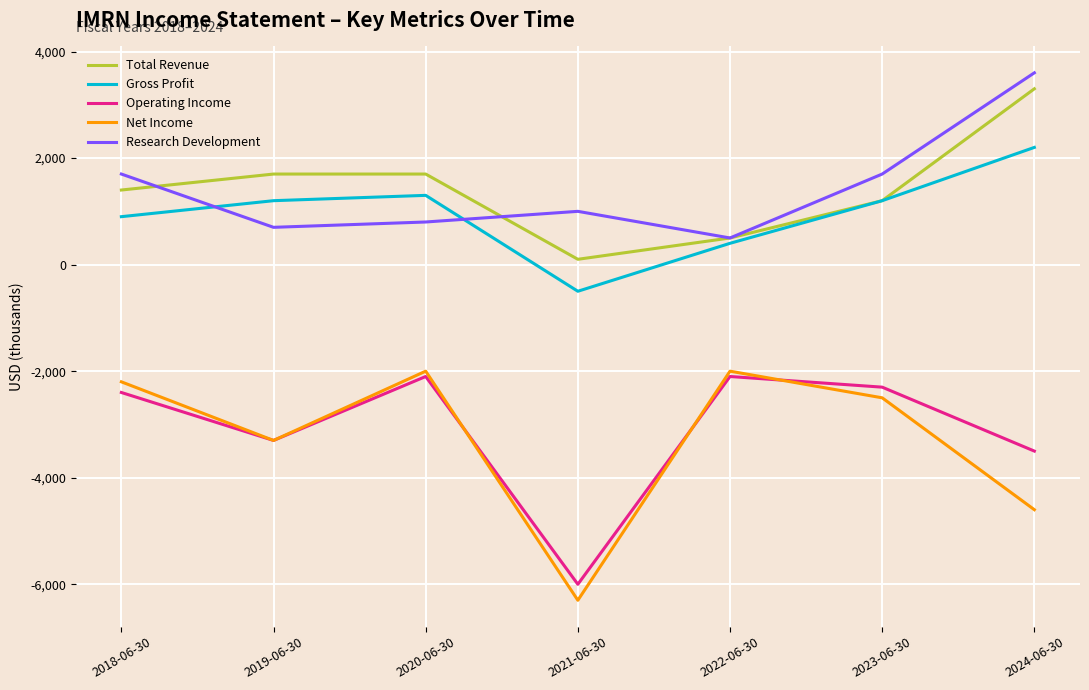

The value of Research Development at 2022-06-30 is 500. True or false?

True